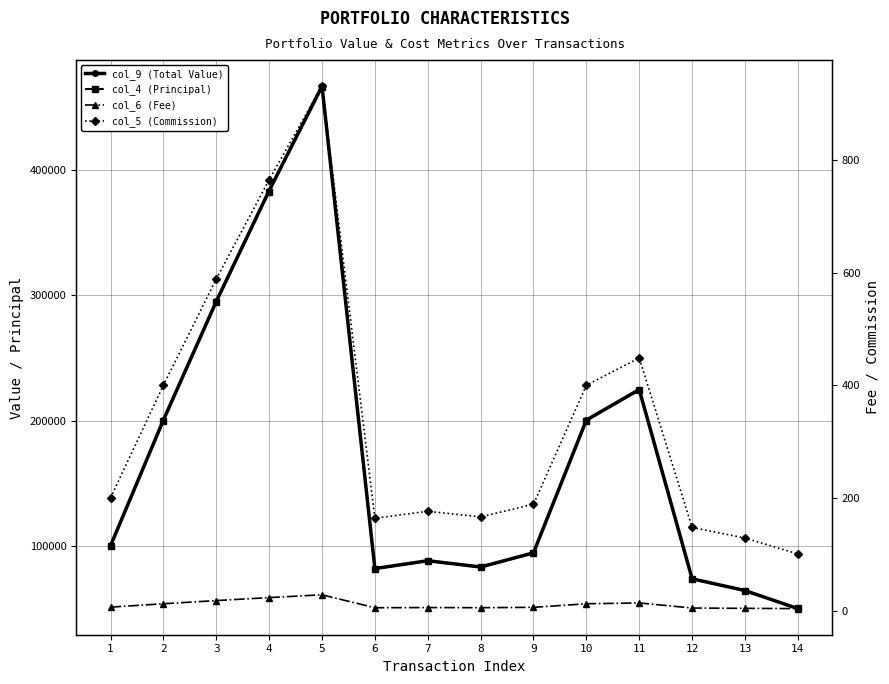

True or false: col_9 (Total Value) and col_5 (Commission) intersect in this chart.

False